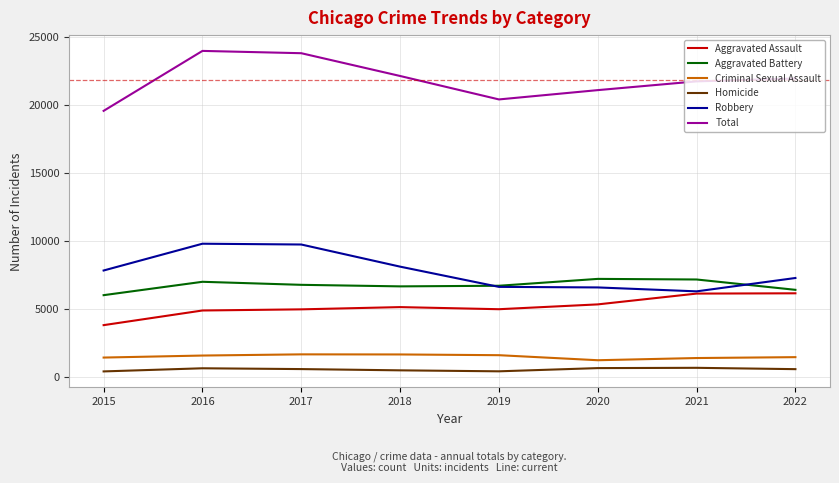

True or false: Homicide and Aggravated Battery intersect in this chart.

False